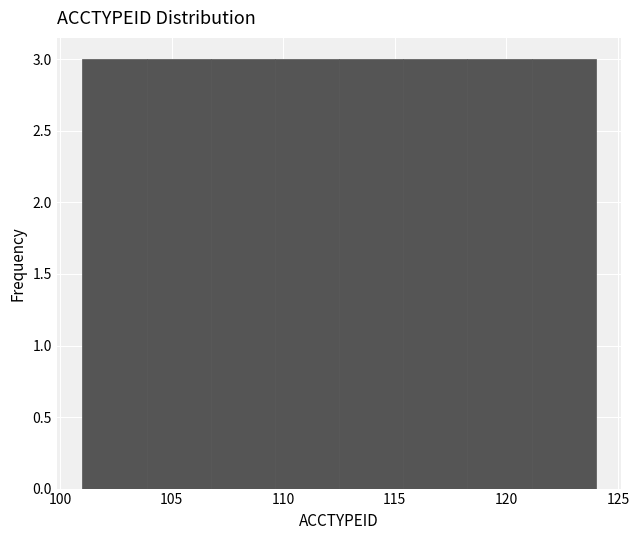

How tall is the bar that spans 101.0 to 104.0 on the x-axis? Neither the bar edges nor the heights are printed on the chart, so give them approximately, as read against the axes.

3